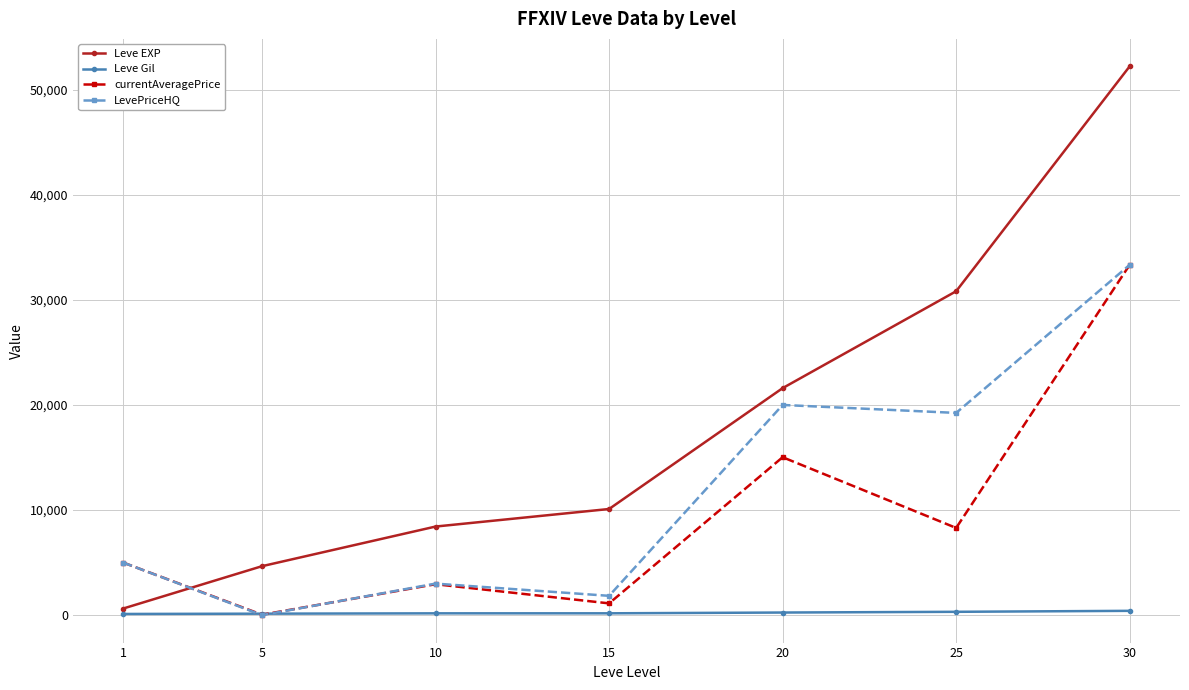

At which label does Leve EXP reach its minimum?

1